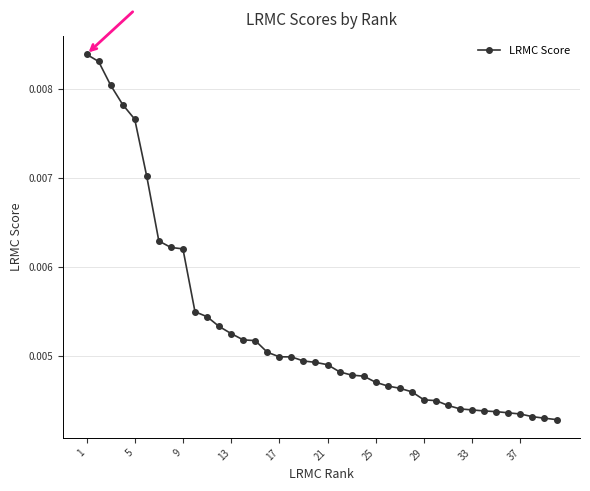

How many values are between 0 and 1?

40